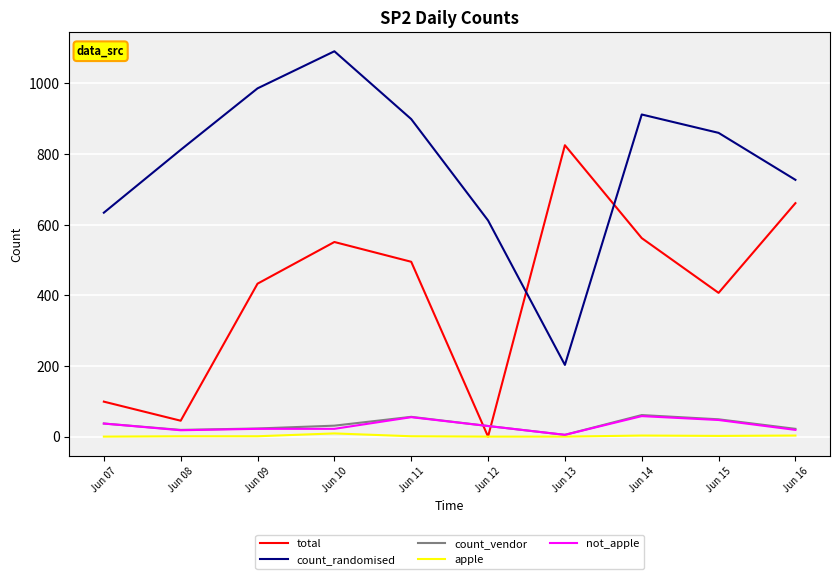

Is the value of not_apple at Jun 15 greater than the value of total at Jun 12?

Yes